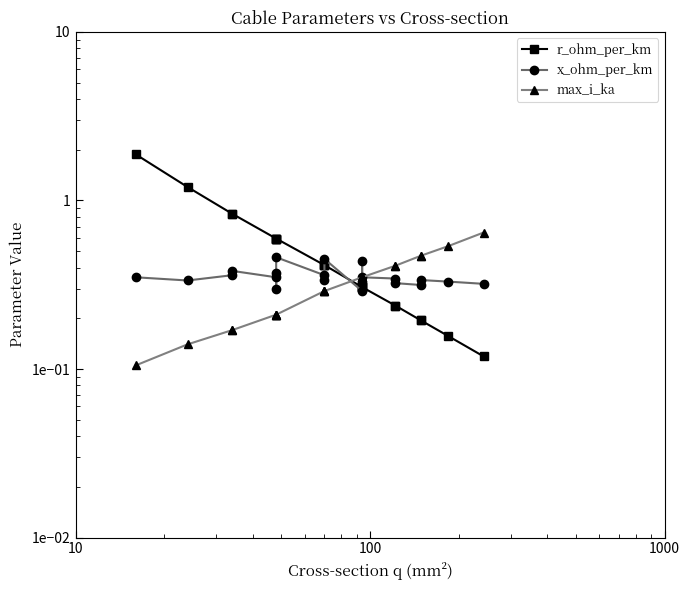

At how many categories does at least one series exceed 1?

2